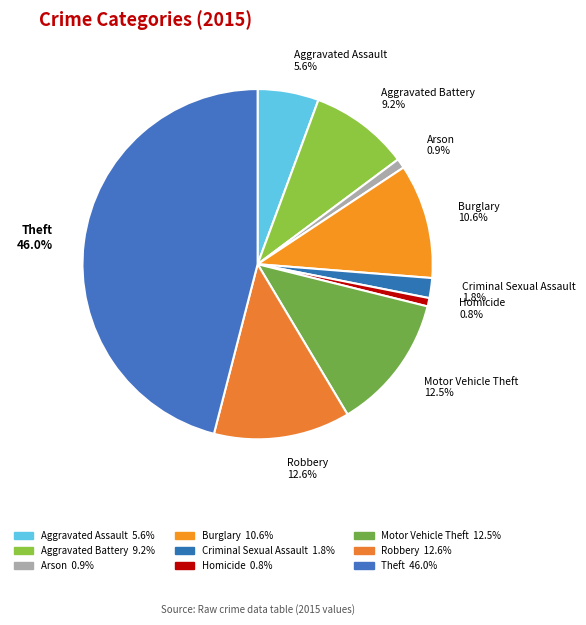

How much of the chart is everything except Motor Vehicle Theft 12.5%?

87.5%